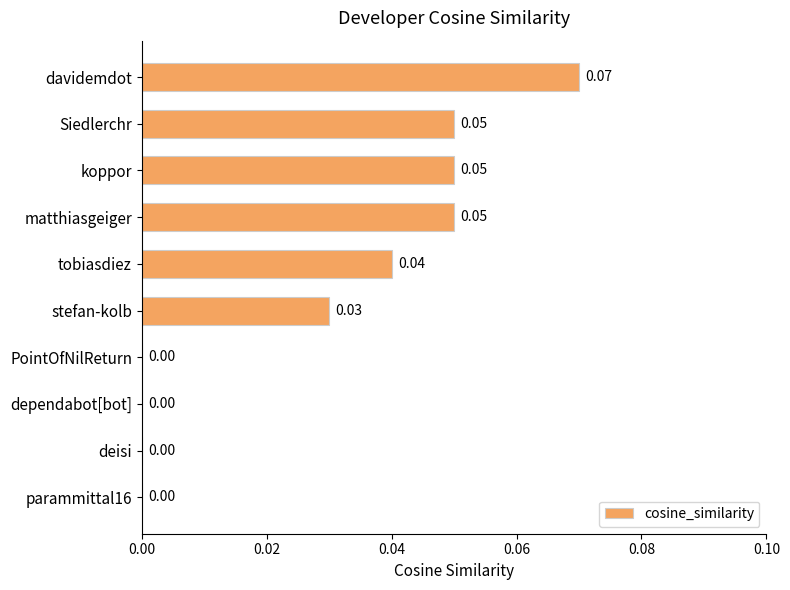

How many distinct data groups are displayed?

1